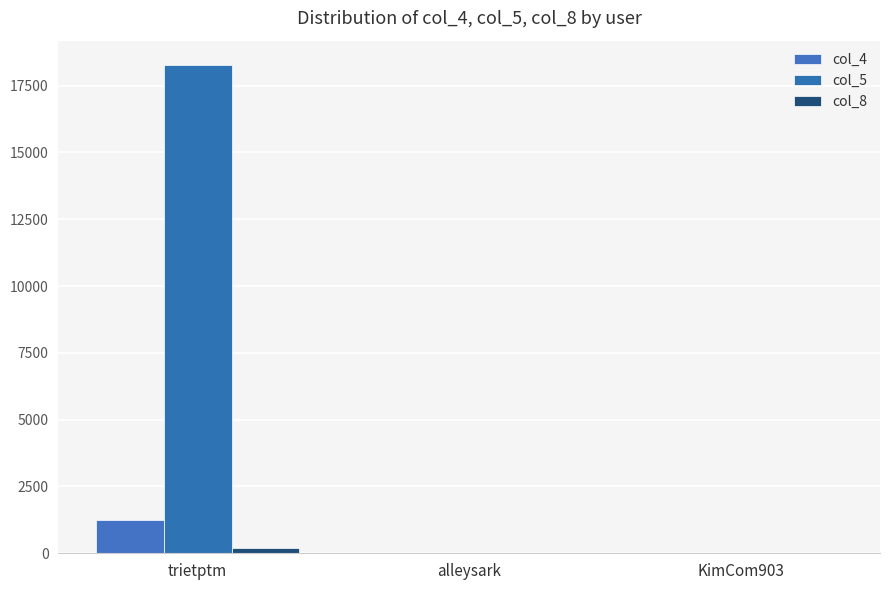

What value does the col_5 series have at trietptm, to the nearest 100?

18300